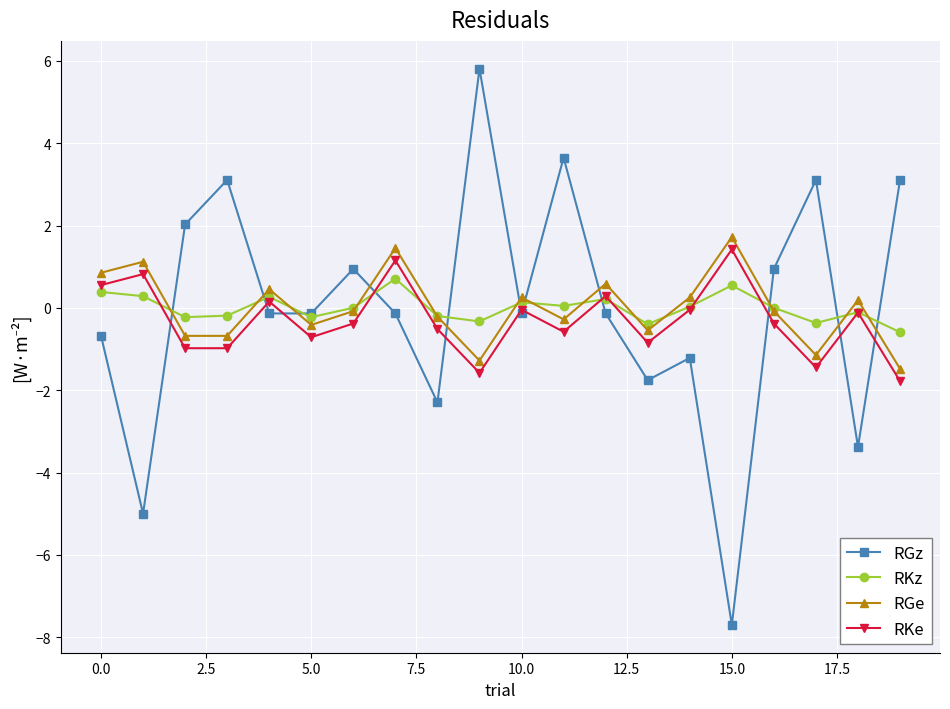

At how many categories does at least one series exceed -2?

20